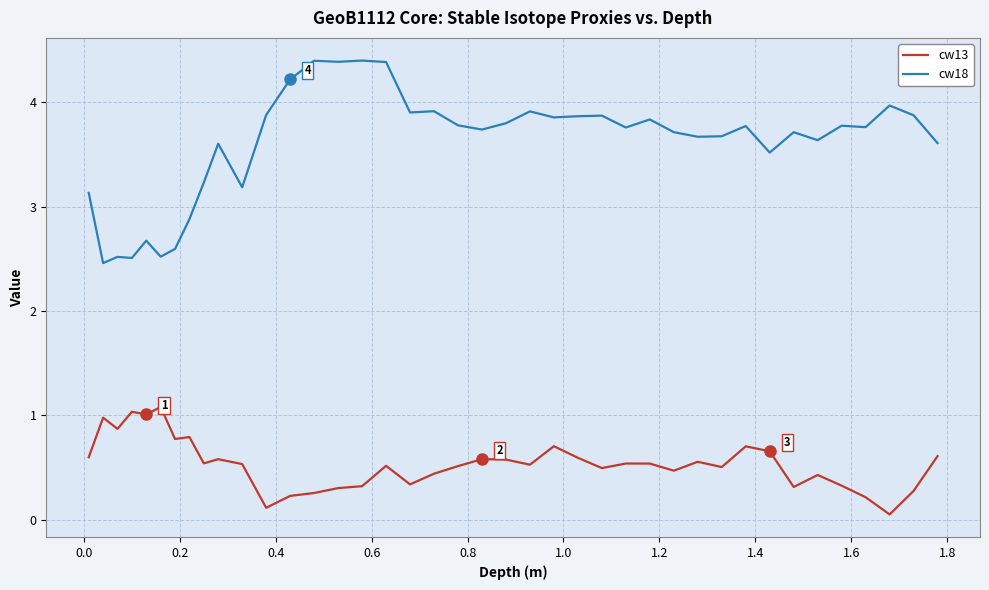

True or false: cw18 and cw13 cross at least once.

False